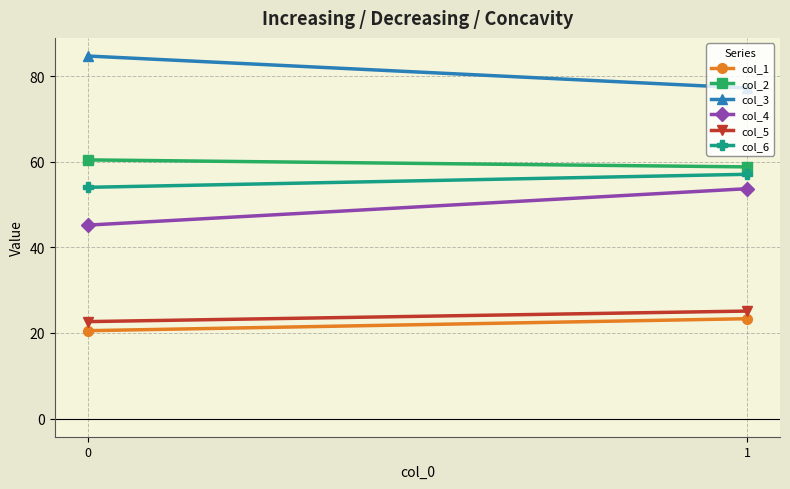

Count the number of categories in the chart.

2